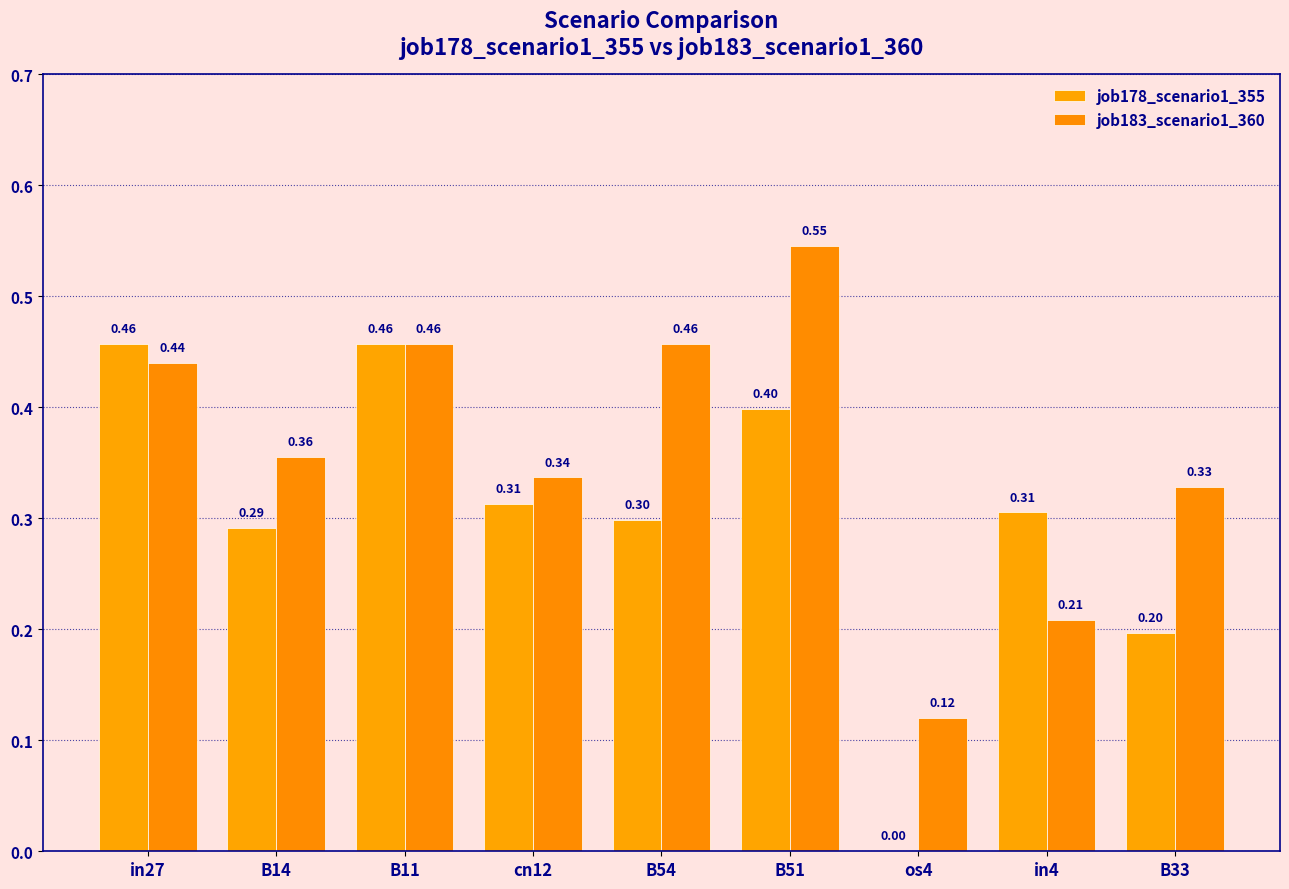

Is it true that job183_scenario1_360 equals 0.3 at cn12?

True